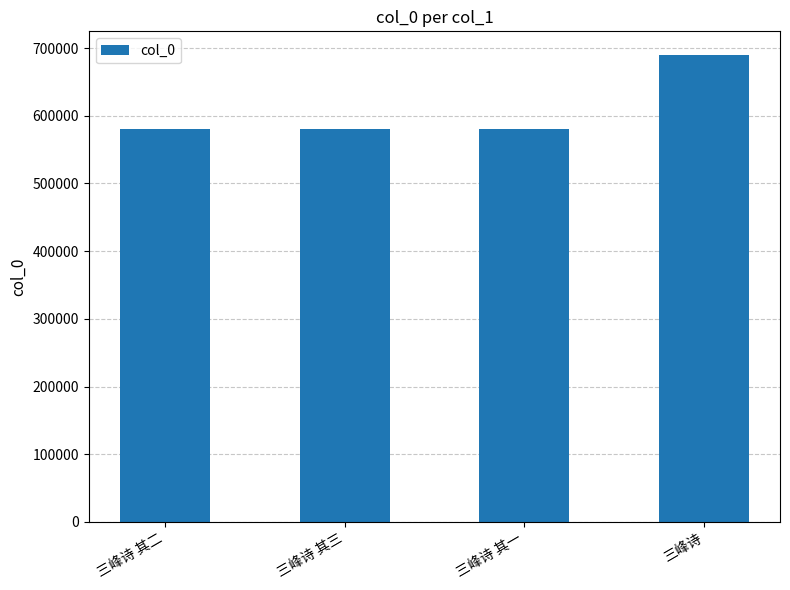

Between 三峰诗 其二 and 三峰诗, which is larger?

三峰诗